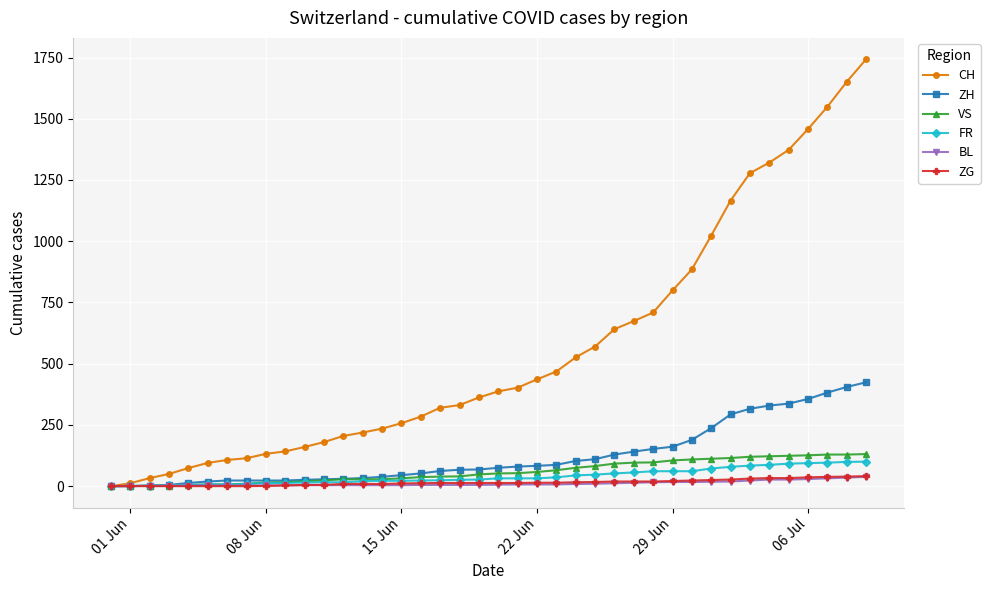

What is the maximum value shown in the chart?

1743